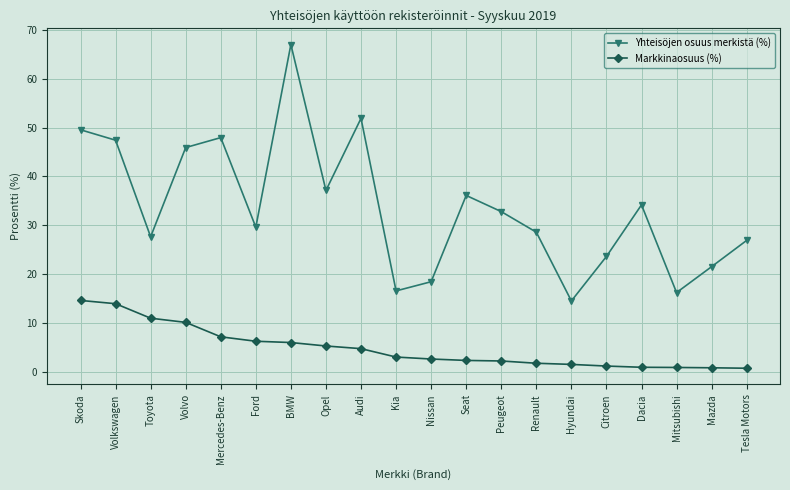

What is the difference between the highest and lowest values at Mercedes-Benz?

40.8